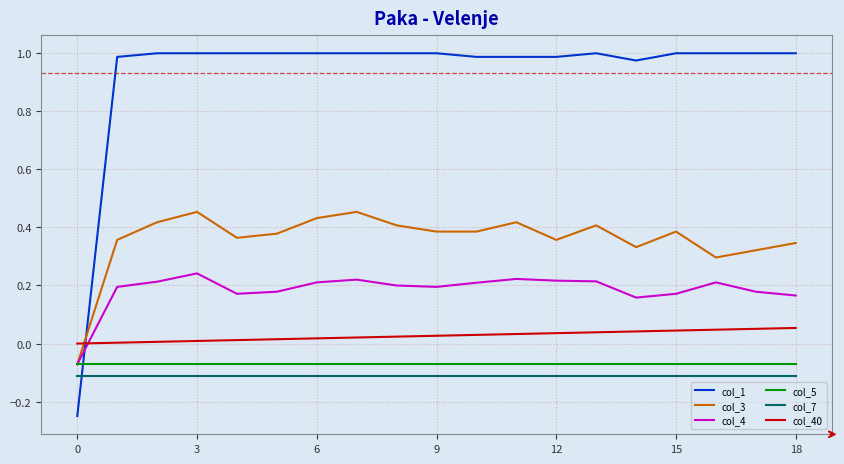

How many series are shown in this chart?

6